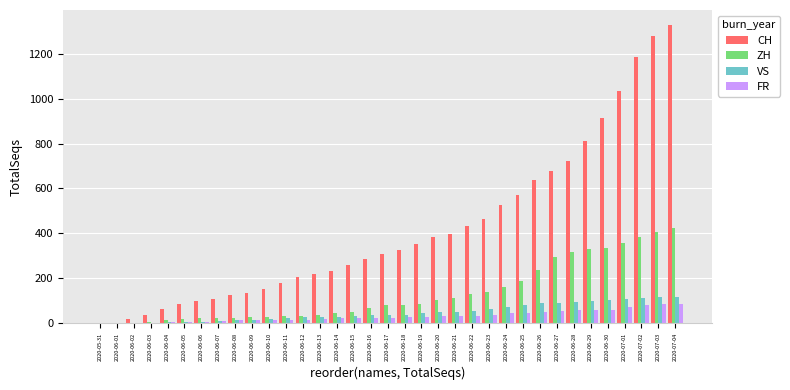

What is the maximum value for CH?

1328